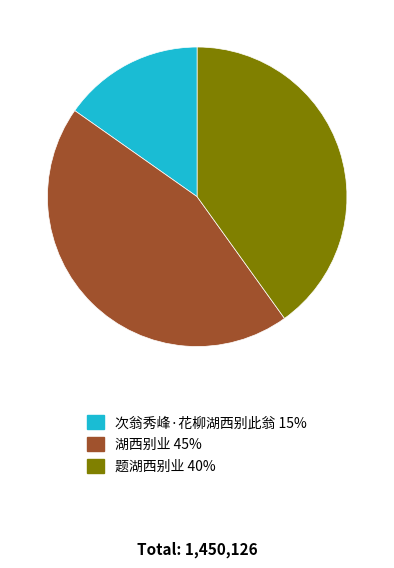

Is it true that 题湖西别业 is 40% of the pie?

True